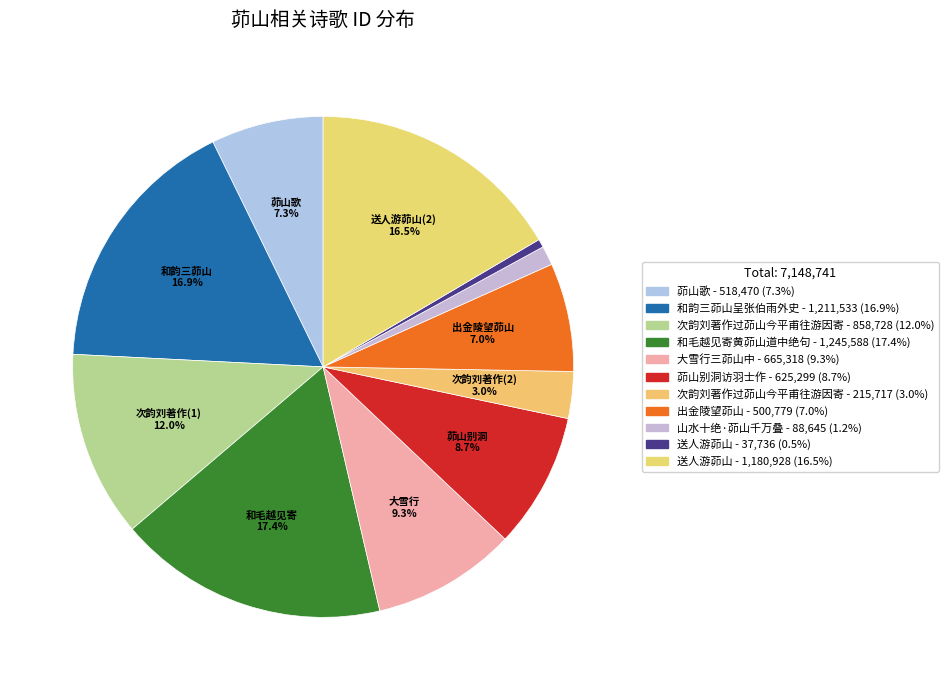

How many segments does this pie chart have?

11